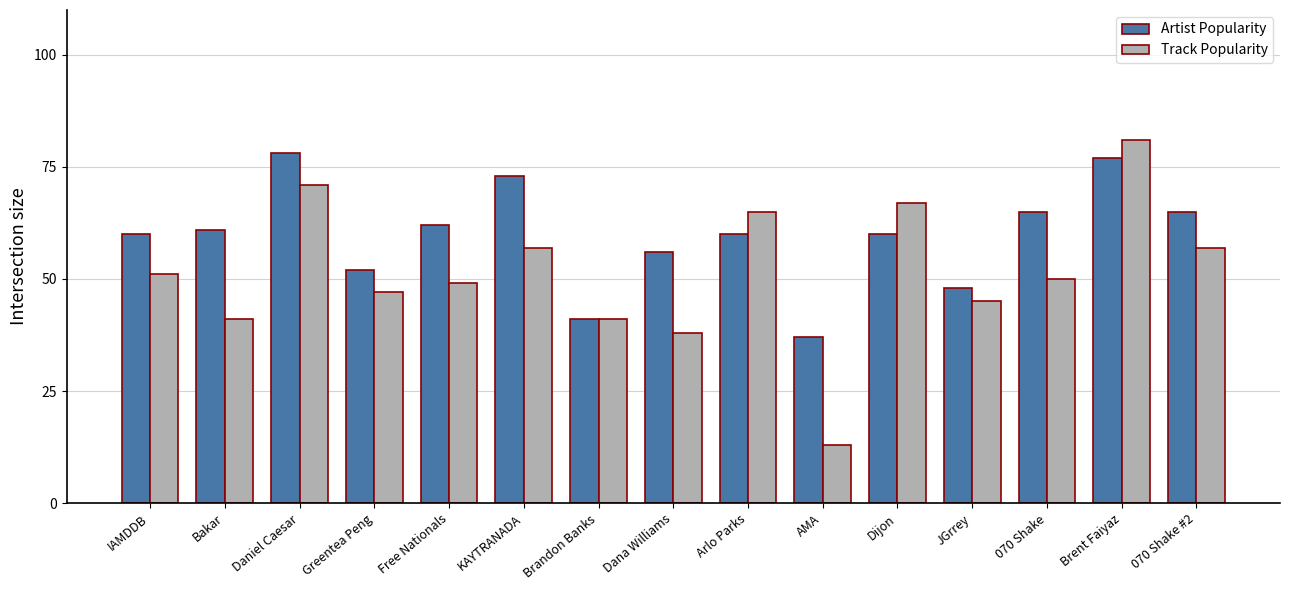

Rank the series at 070 Shake #2 from lowest to highest value.

Track Popularity, Artist Popularity